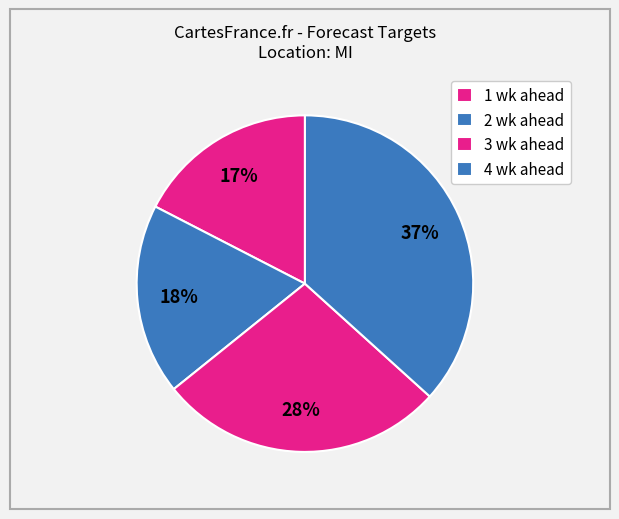

To the nearest percent, what portion does 4 wk ahead represent?

37%